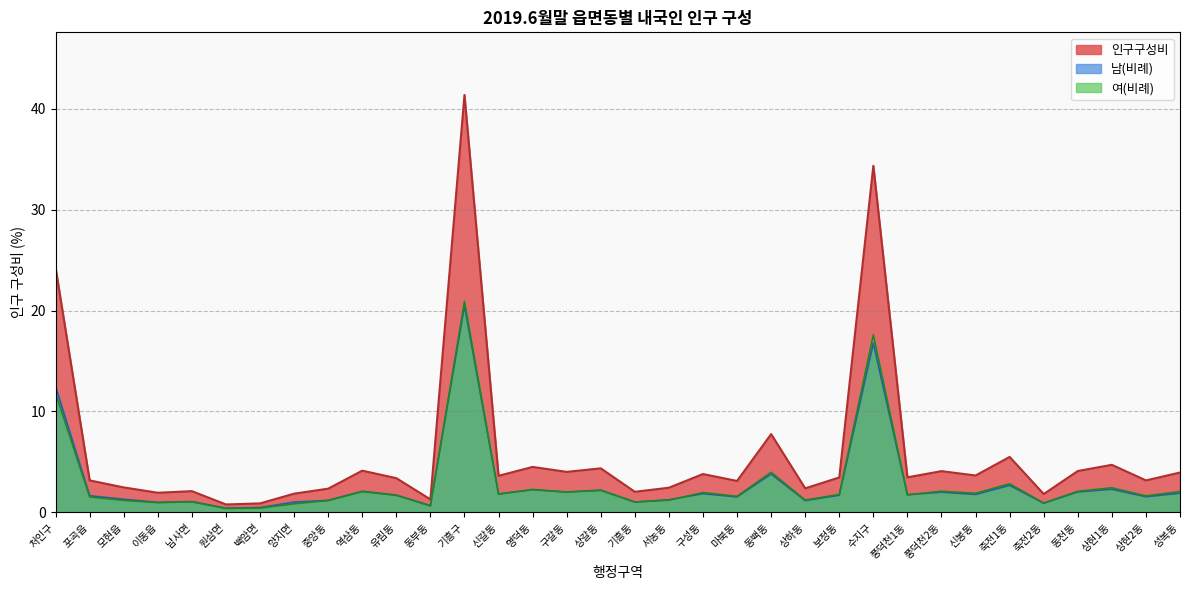

At which label does 남 reach its minimum?

원삼면